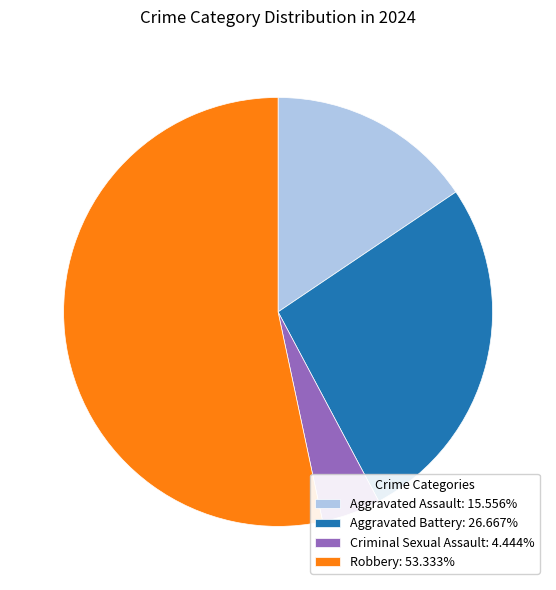

Approximately how many times larger is the value at Aggravated Battery compared to Robbery?

0.5